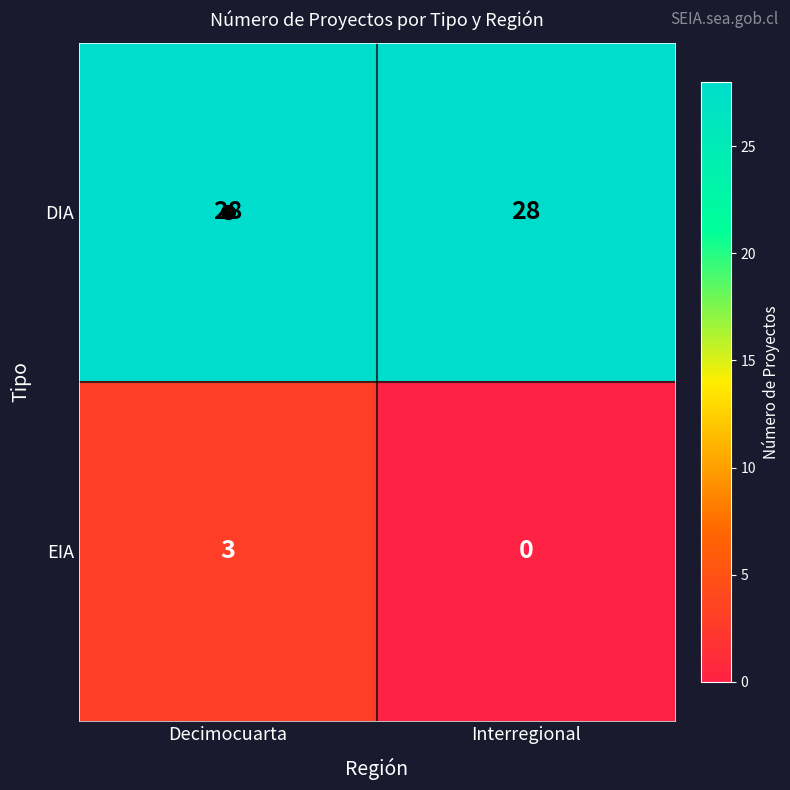

What is the difference between the EIA values at Decimocuarta and Interregional?

3